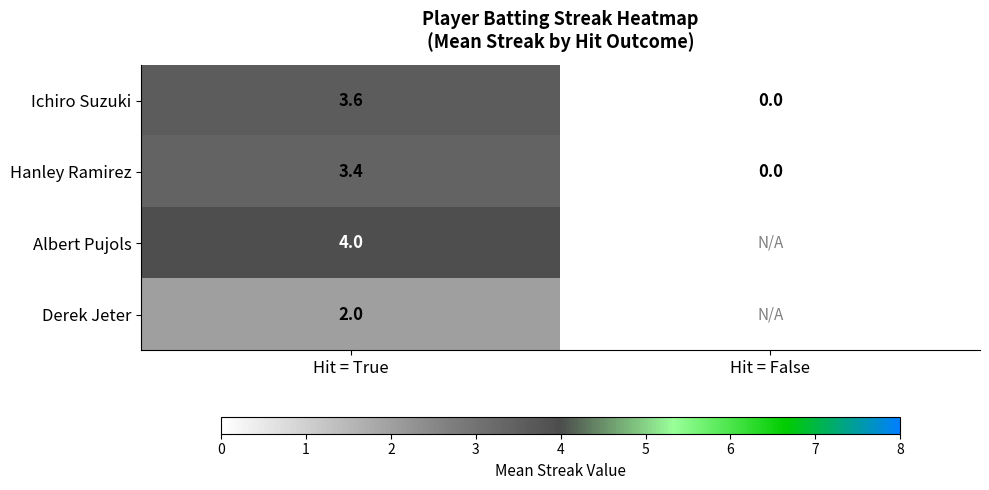

At Hit = True, list the series in order from smallest to largest.

Derek Jeter, Hanley Ramirez, Ichiro Suzuki, Albert Pujols